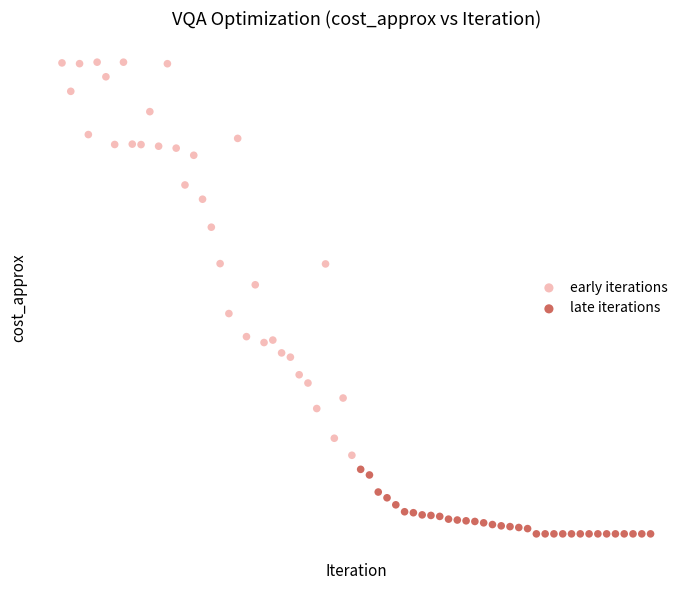

What are all the series names shown in the legend?

early iterations, late iterations